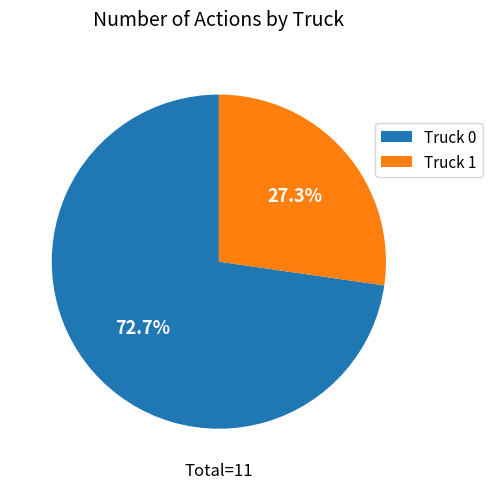

What is the ratio of the value at Truck 0 to the value at Truck 1?

2.7